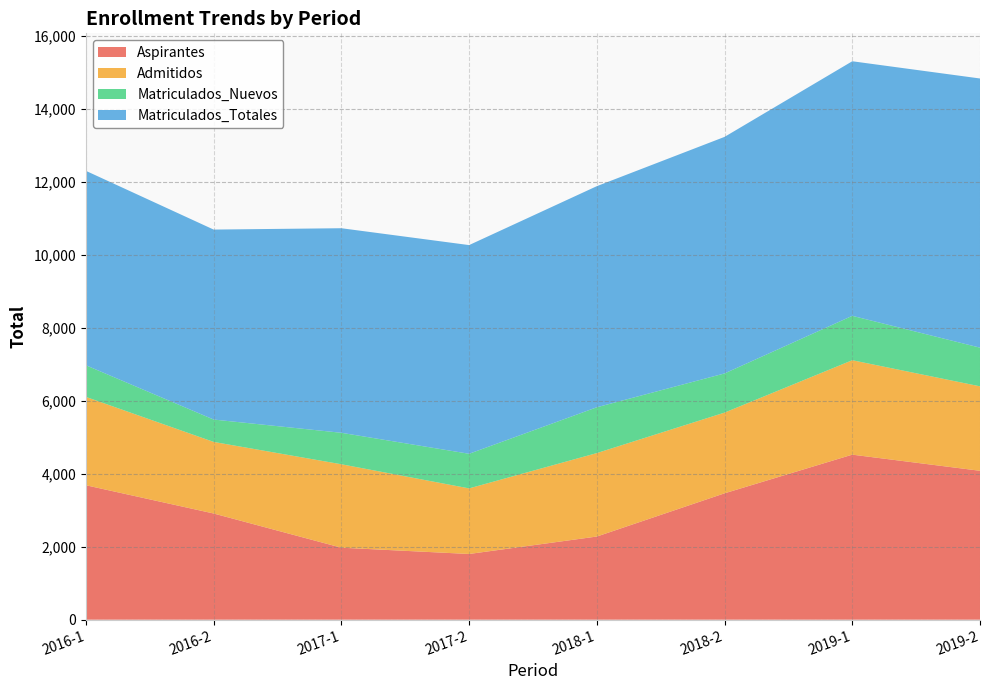

Reading left to right, list all the values displayed in this chart.

Aspirantes: 3683	2909	1972	1800	2278	3462	4521	4079
Admitidos: 2420	1961	2286	1797	2286	2211	2587	2314
Matriculados_Nuevos: 867	613	862	948	1255	1073	1216	1059
Matriculados_Totales: 5326	5204	5604	5717	6057	6480	6974	7374